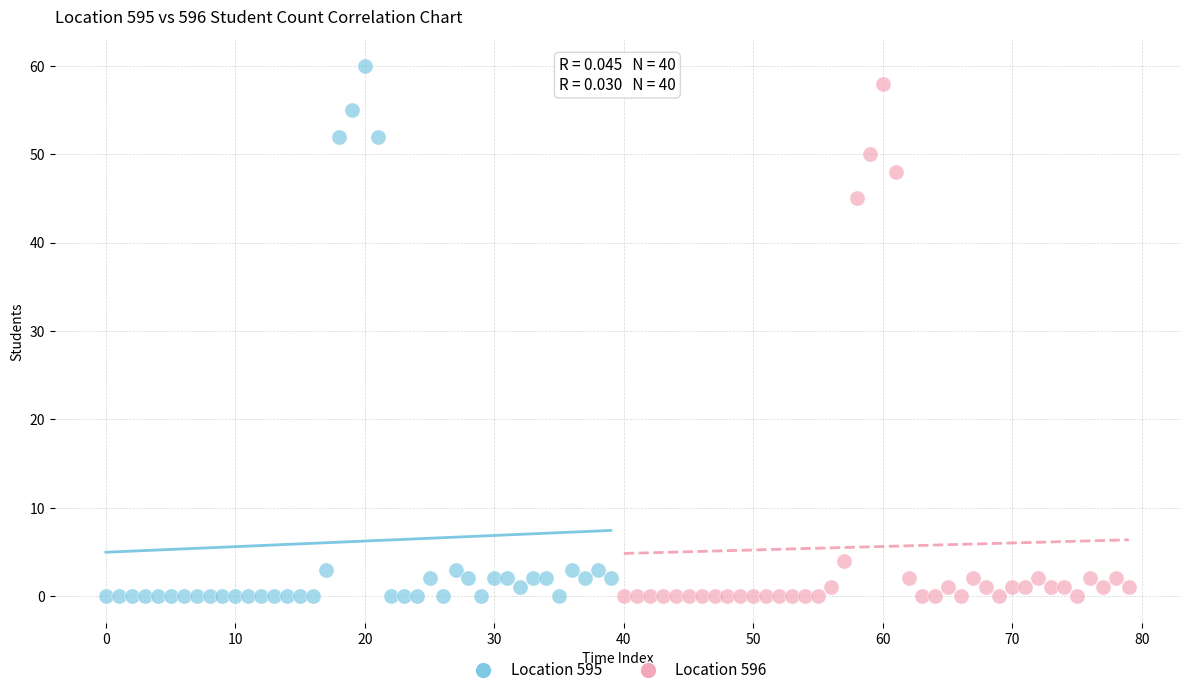

Which series has the largest Y range (max minus min)?

Location 595